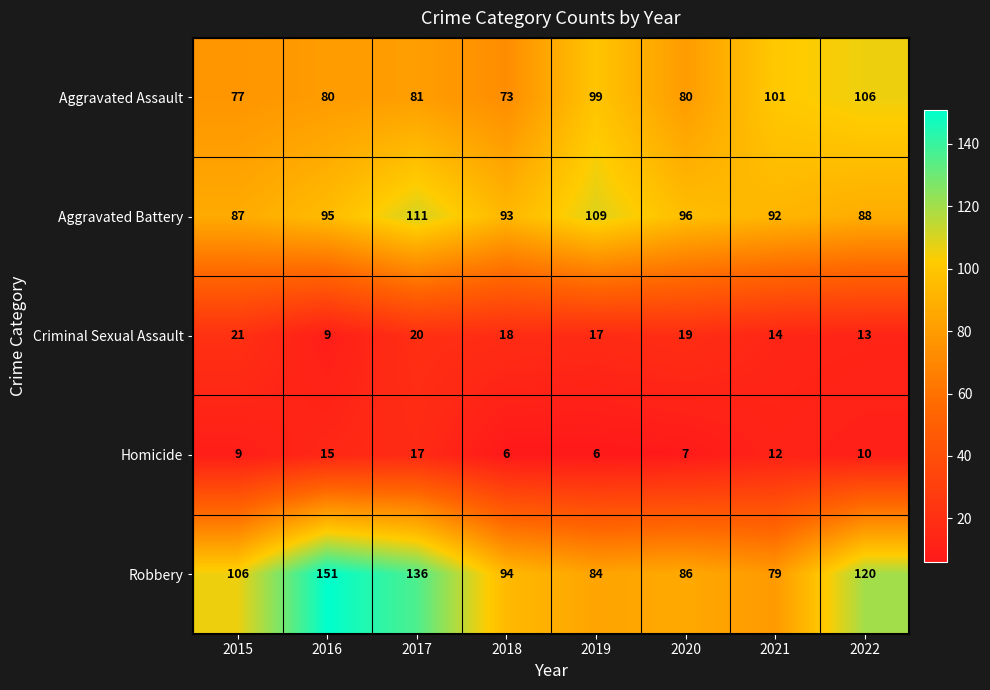

Which series has the largest total across all categories?

Robbery